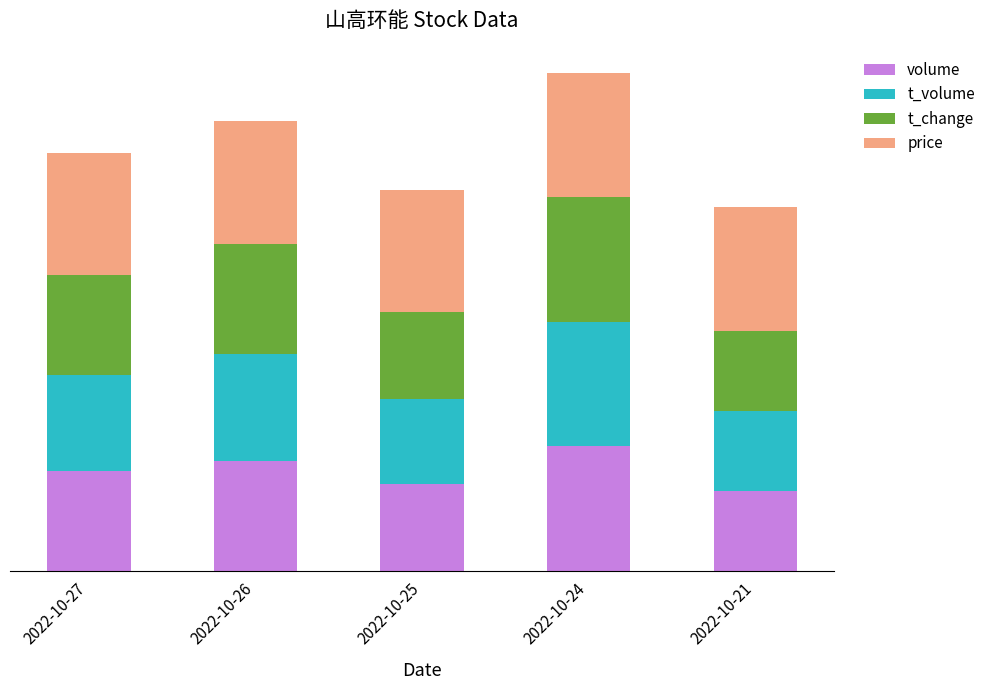

Which series has the largest total across all categories?

price